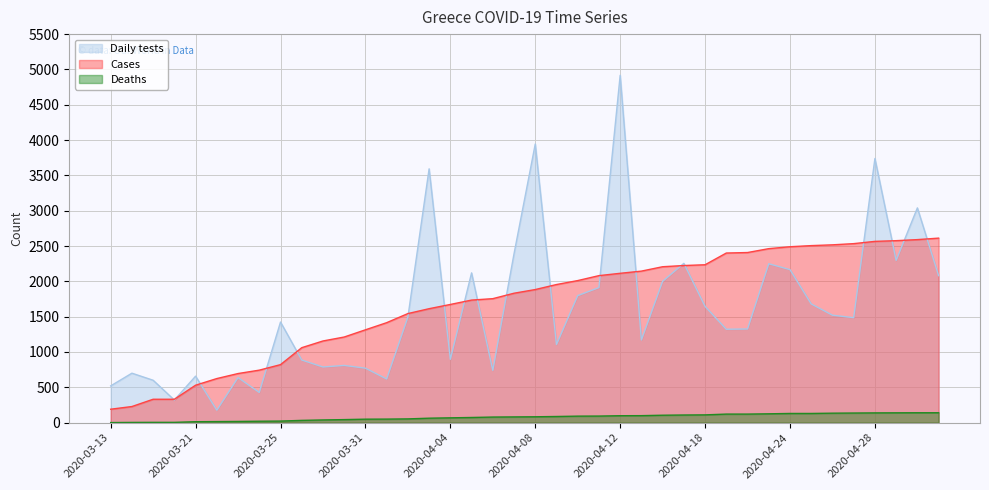

True or false: Deaths and Daily tests cross at least once.

False